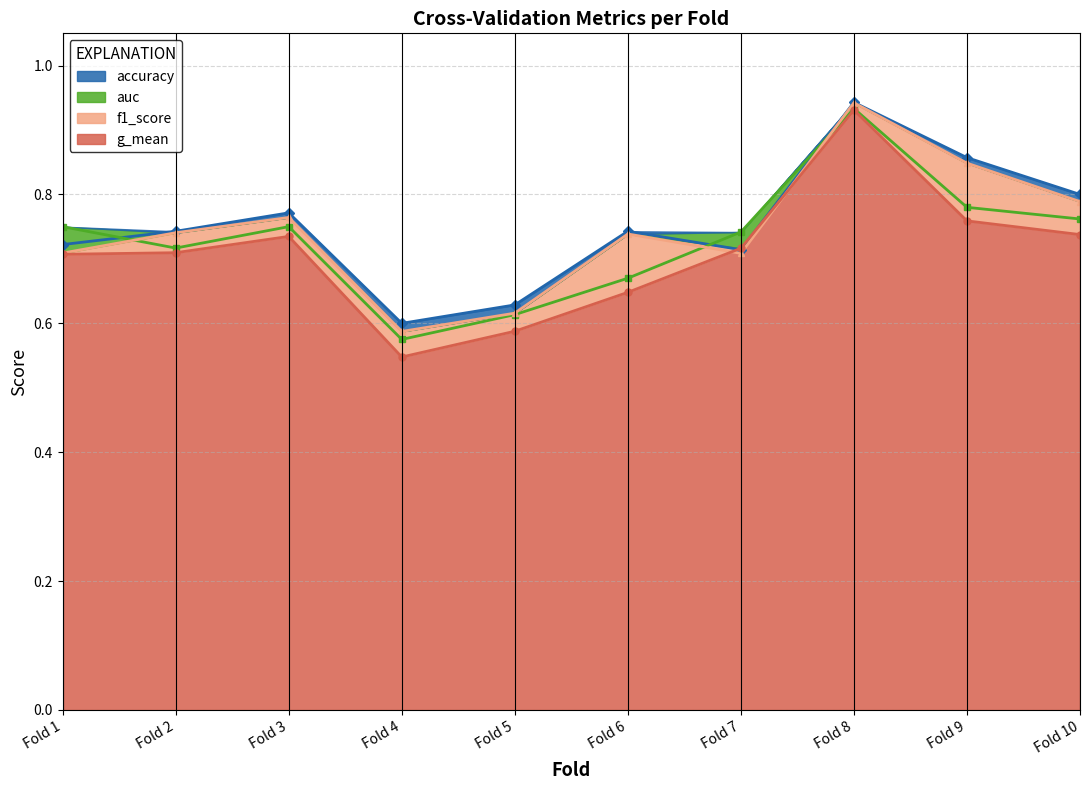

How many accuracy values are between 0 and 1?

10